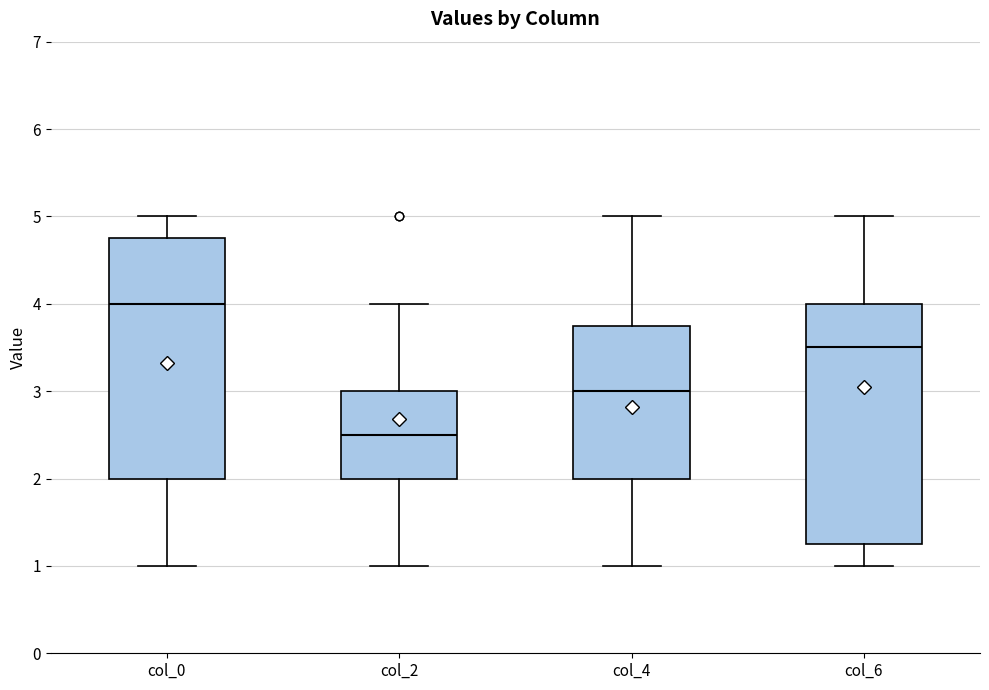

Reading left to right, transcribe this box plot: for each box, give where its median line is, the range the box spans, and where its two whiskers end, as read against the y-axis. The values are not printed on the chart, so give them approximately, as read against the axis.

col_0: median 4.0, box 2.0 to 4.8, whiskers 1.0 to 5.0
col_2: median 2.5, box 2.0 to 3.0, whiskers 1.0 to 4.0
col_4: median 3.0, box 2.0 to 3.8, whiskers 1.0 to 5.0
col_6: median 3.5, box 1.3 to 4.0, whiskers 1.0 to 5.0